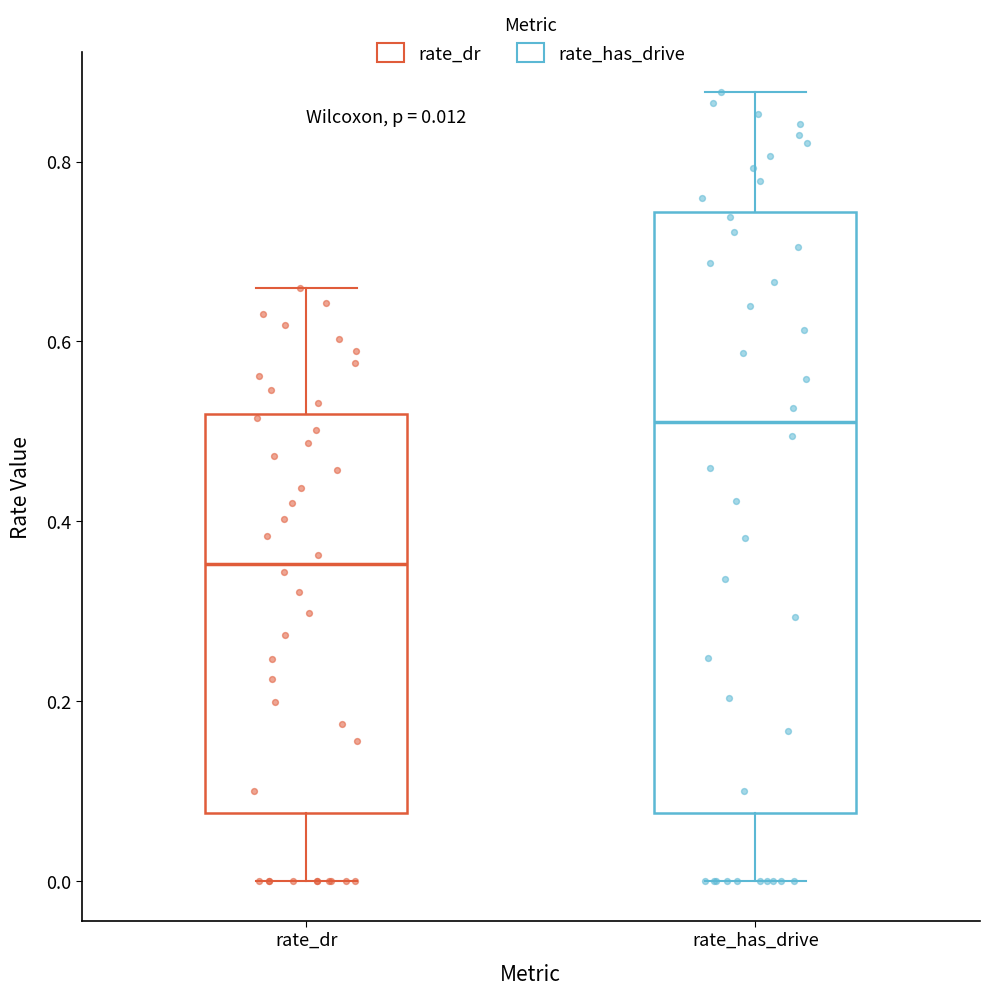

Which box's median line is the highest?

rate_has_drive